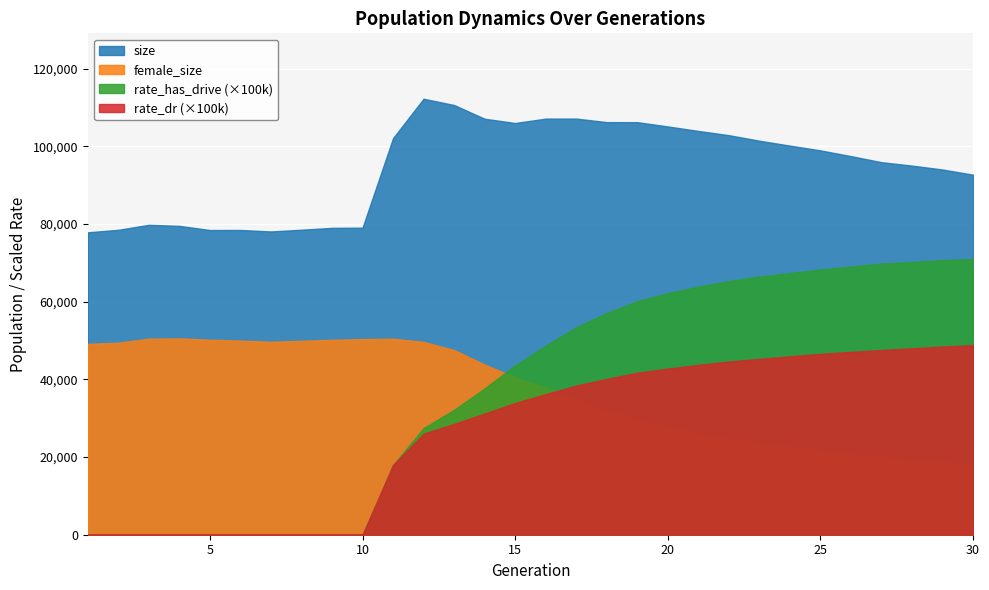

List the series in order of their peak value, lowest first.

rate_dr (×100k), female_size, rate_has_drive (×100k), size